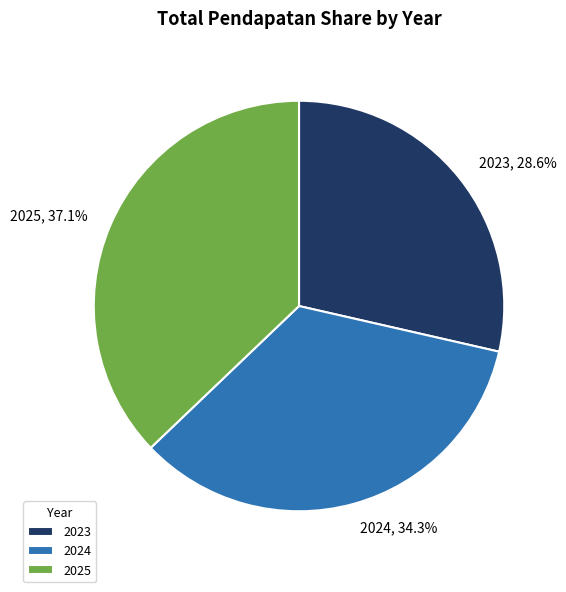

Rank the categories by value from highest to lowest.

2025, 2024, 2023